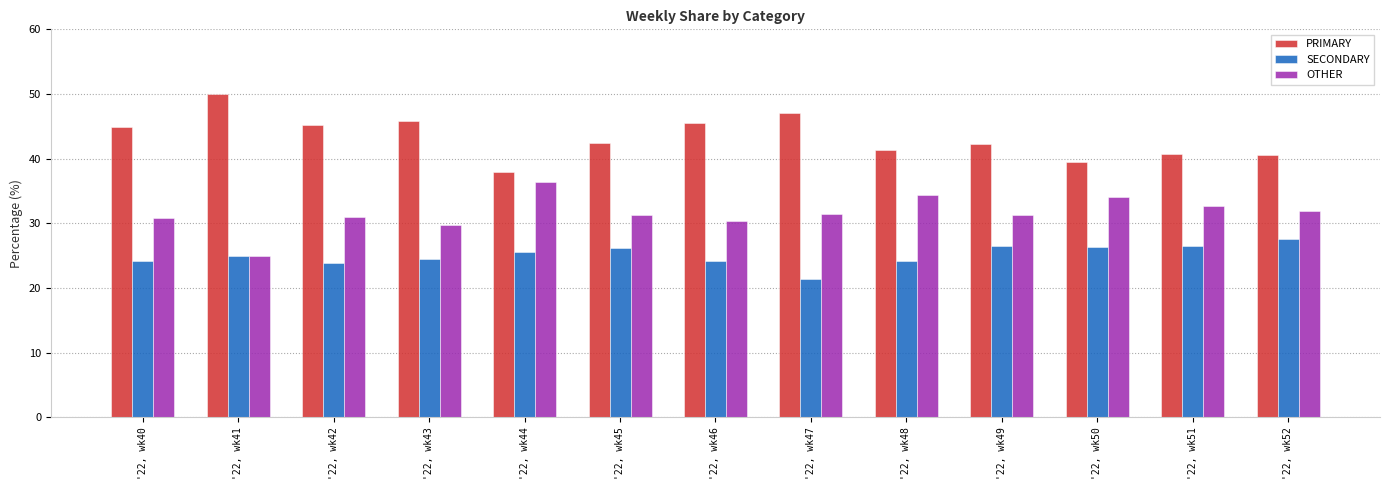

What is the difference between the highest and lowest values at '22, wk42?

21.3